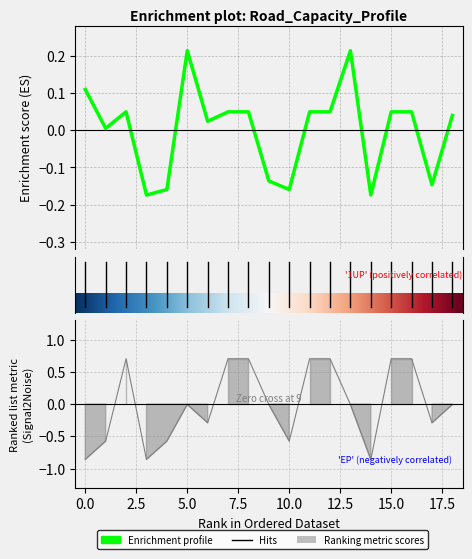

What is the spread (max minus min) of values at 2?

0.6